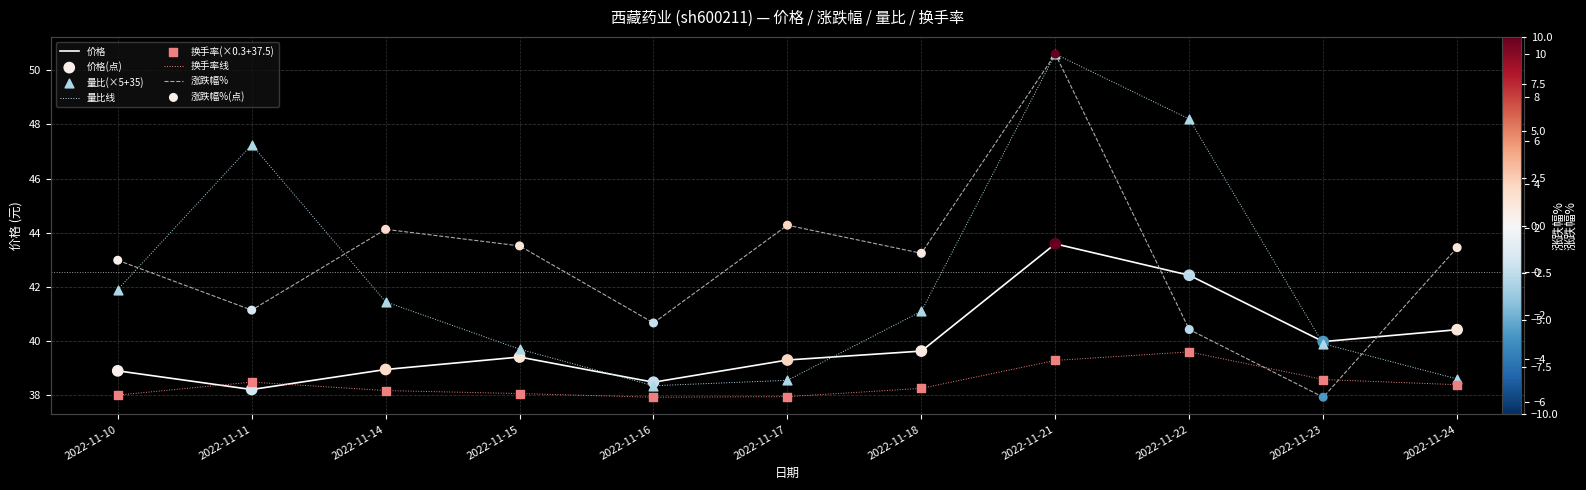

What is the total value across all series at 2022-11-22?

127.6